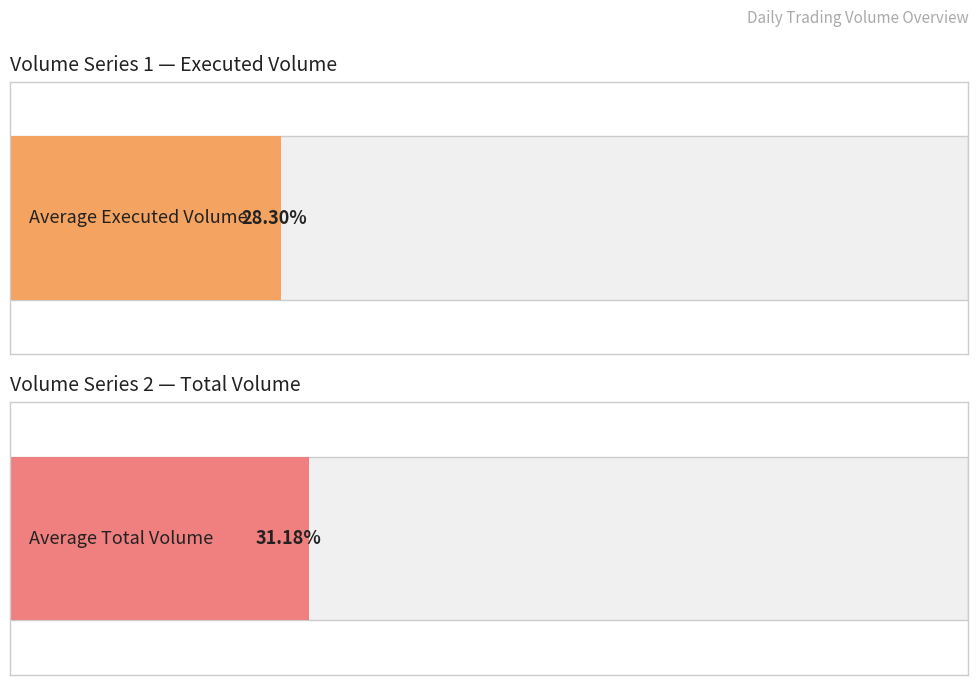

The col_2 (Executed Volume) series shows 584209 at 101/07/09. True or false?

False